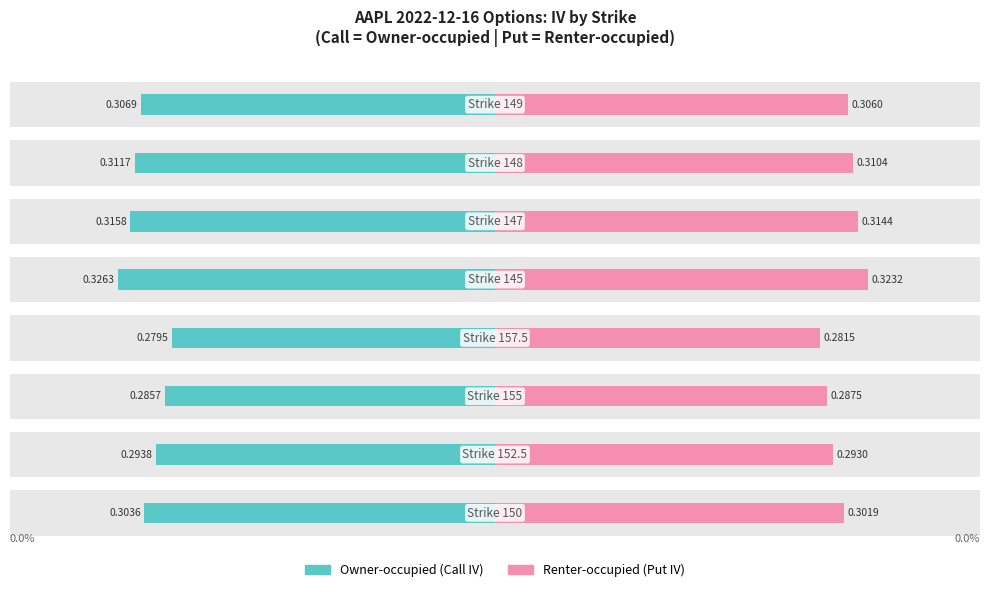

Does the chart contain any negative values?

No